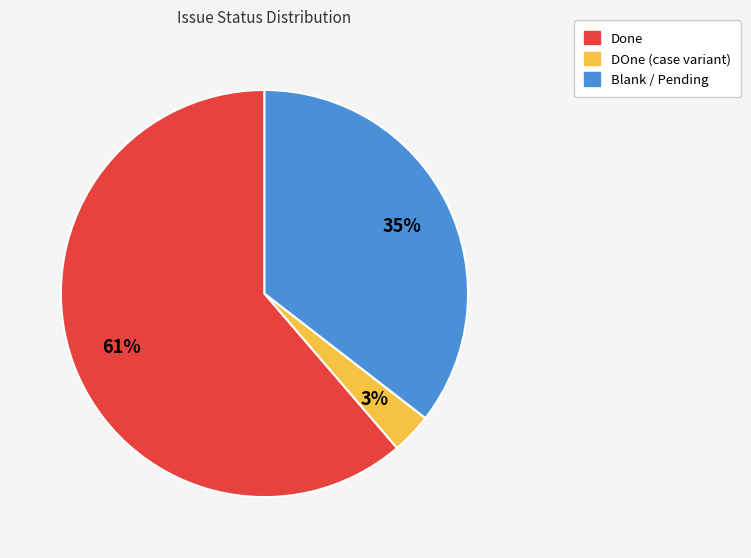

To the nearest percent, what is the average slice percentage?

33%